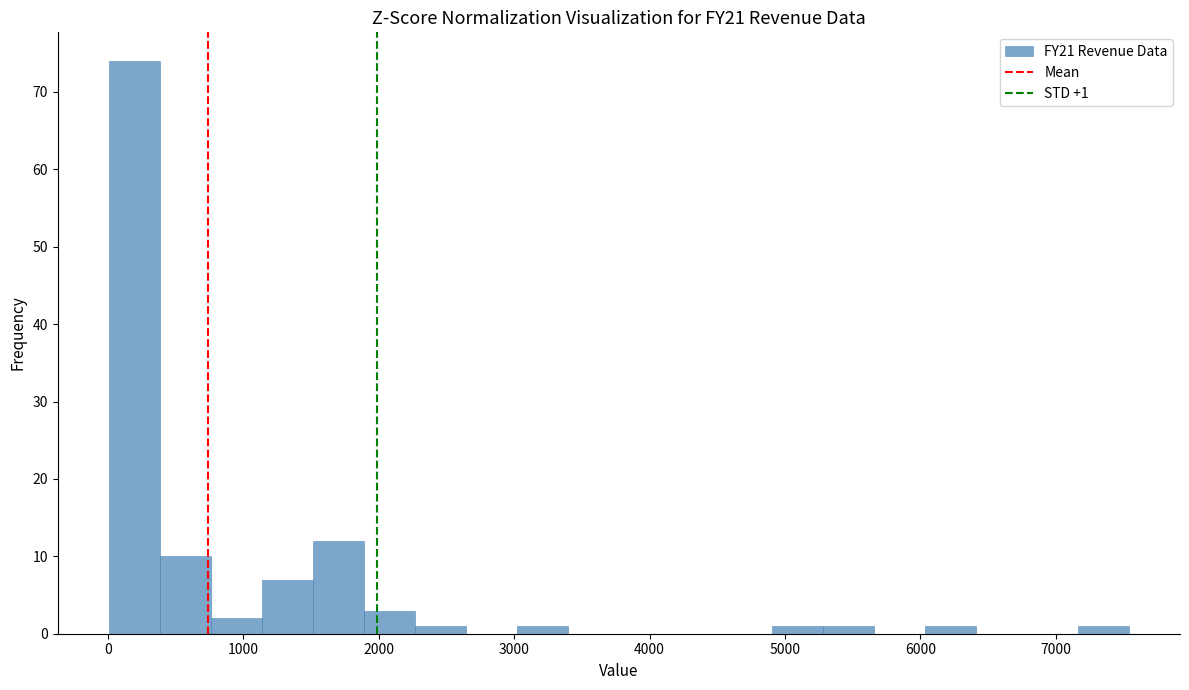

Around what value on the x-axis is the tallest bar? Give the approximate position of its centre, as read against the axis.

200